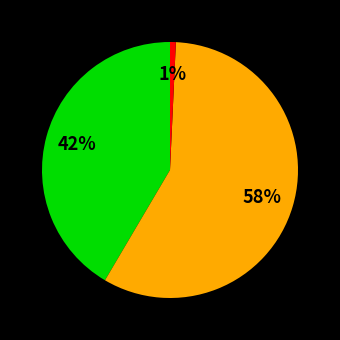

Is there any slice that represents more than half of the pie?

Yes